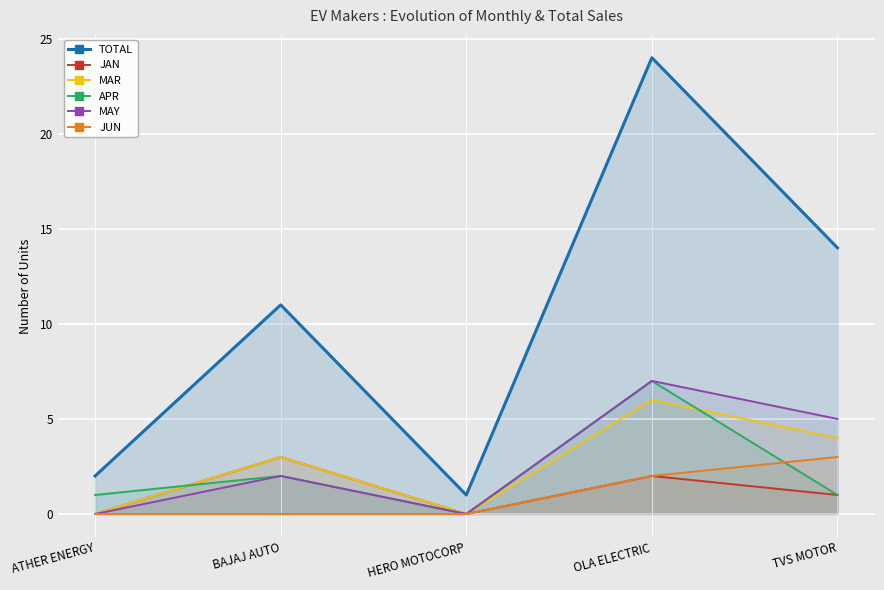

Which has a higher value, OLA ELECTRIC or TVS MOTOR?

OLA ELECTRIC